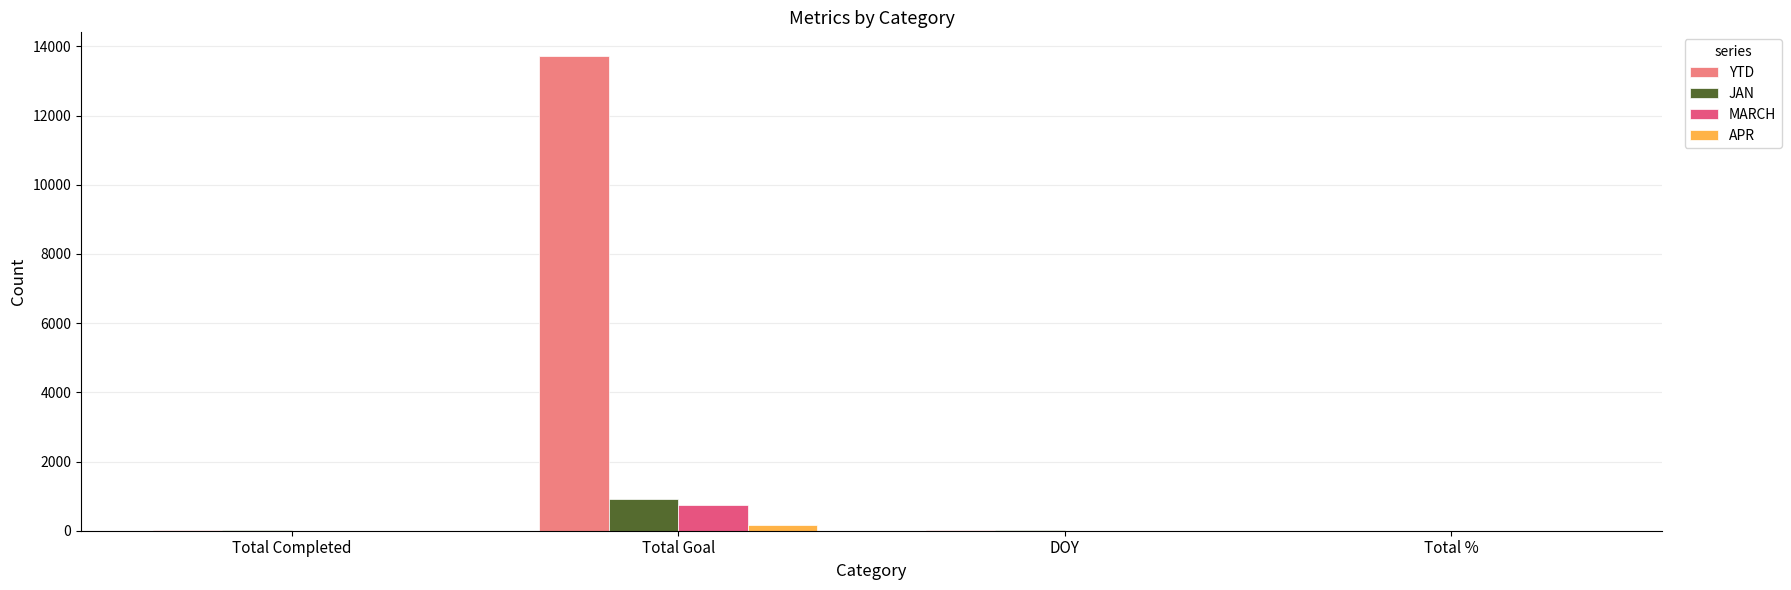

How many categories are shown in the chart?

4